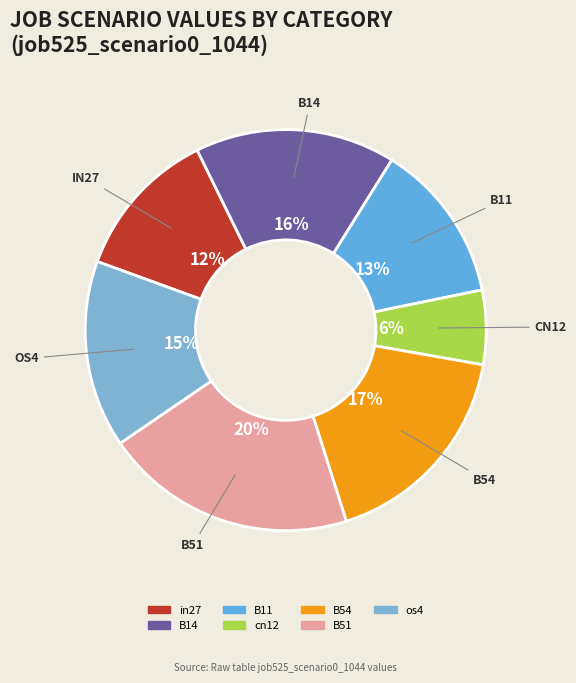

Does B54 represent more than half of the total?

No